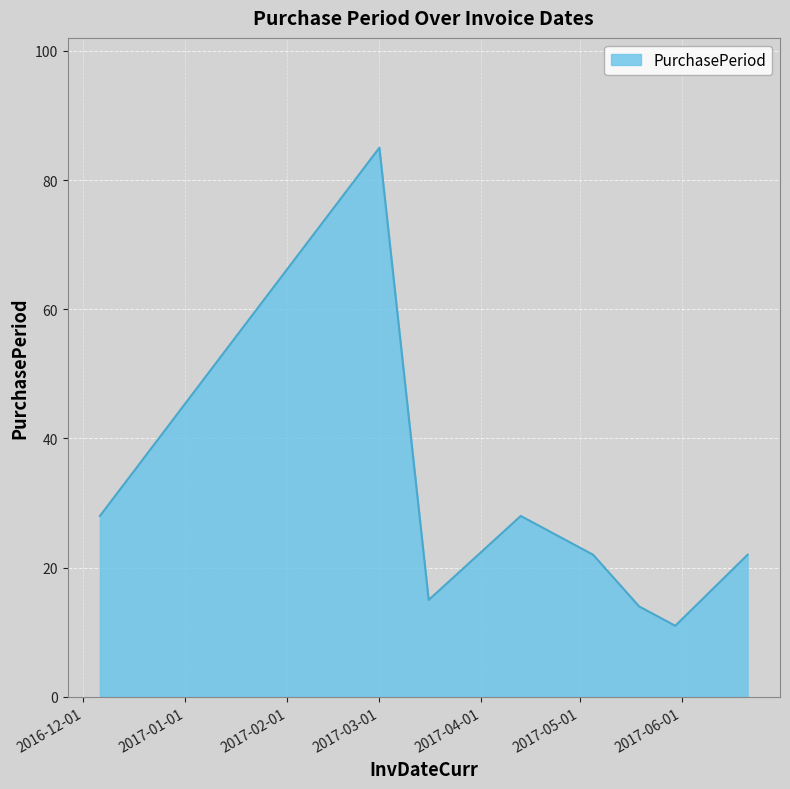

How many lines are shown in the chart?

1